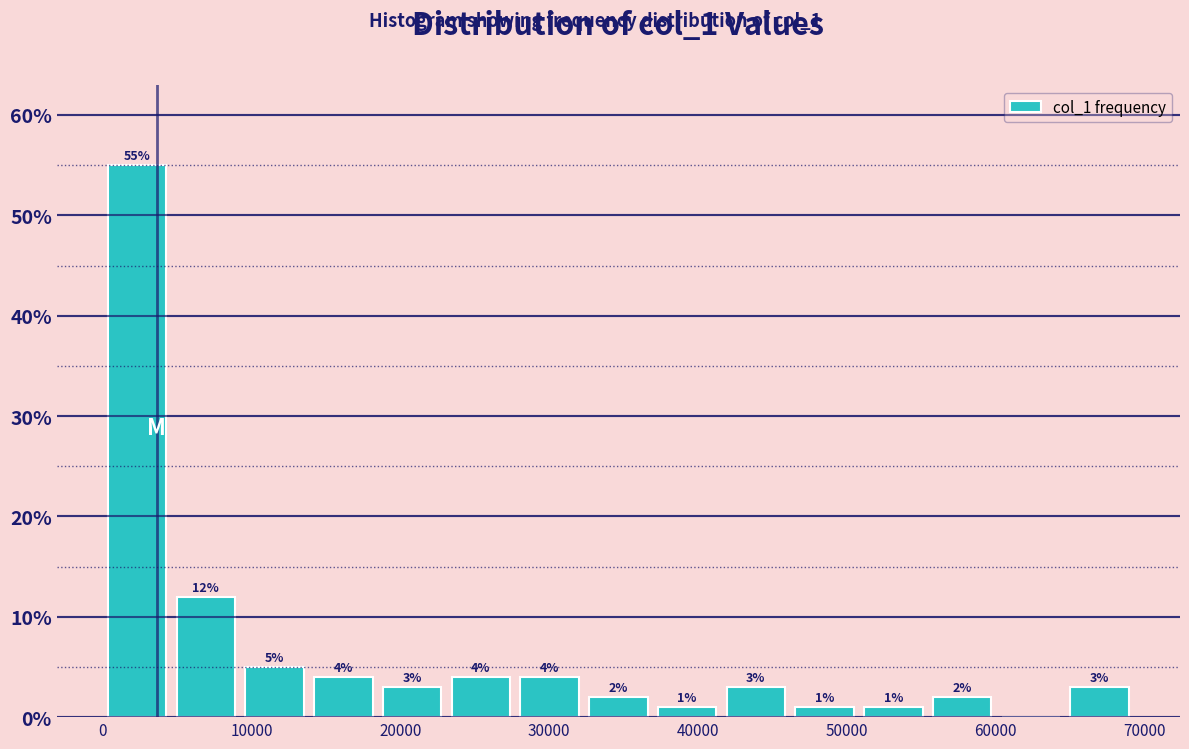

Which range on the x-axis has the tallest bar?

0 to 5000